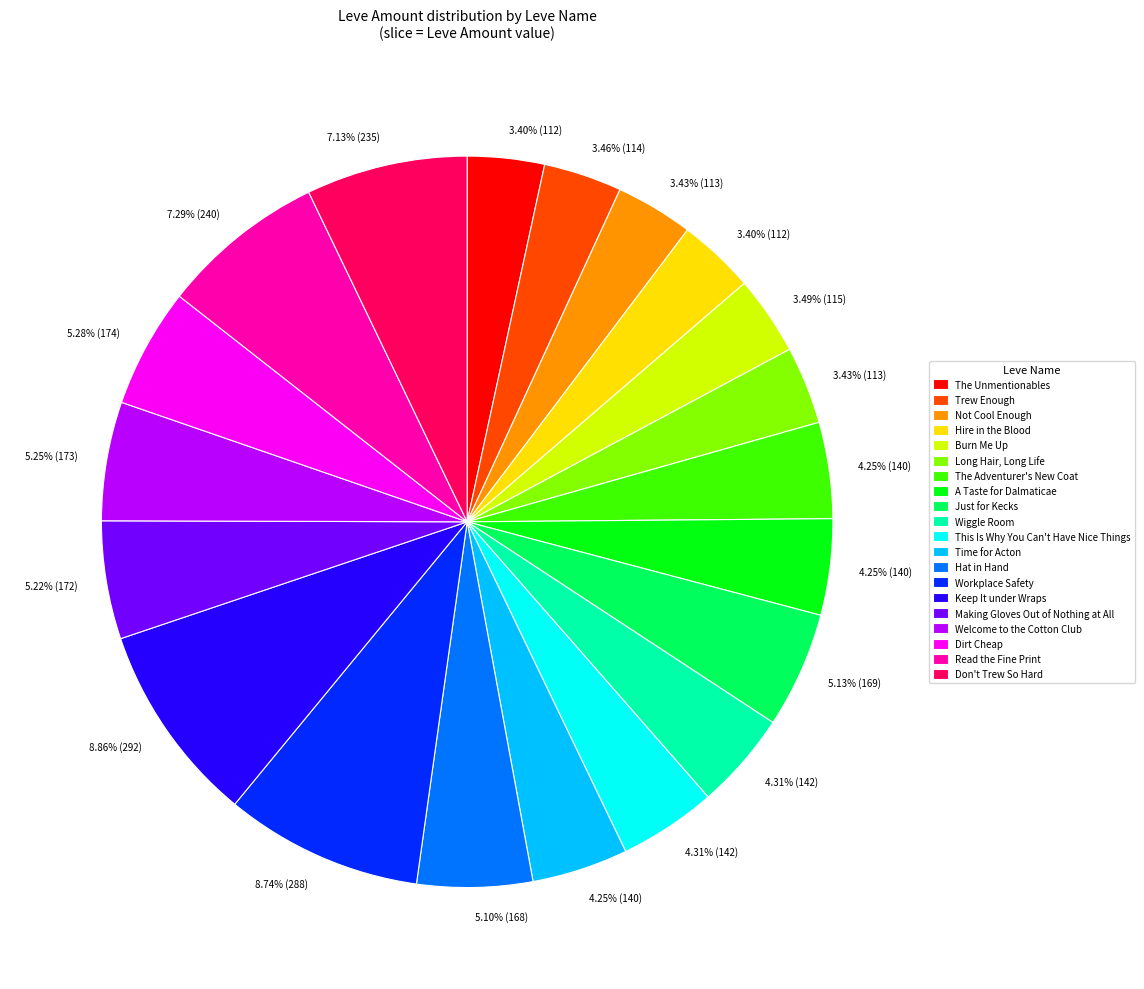

How many segments does this pie chart have?

20